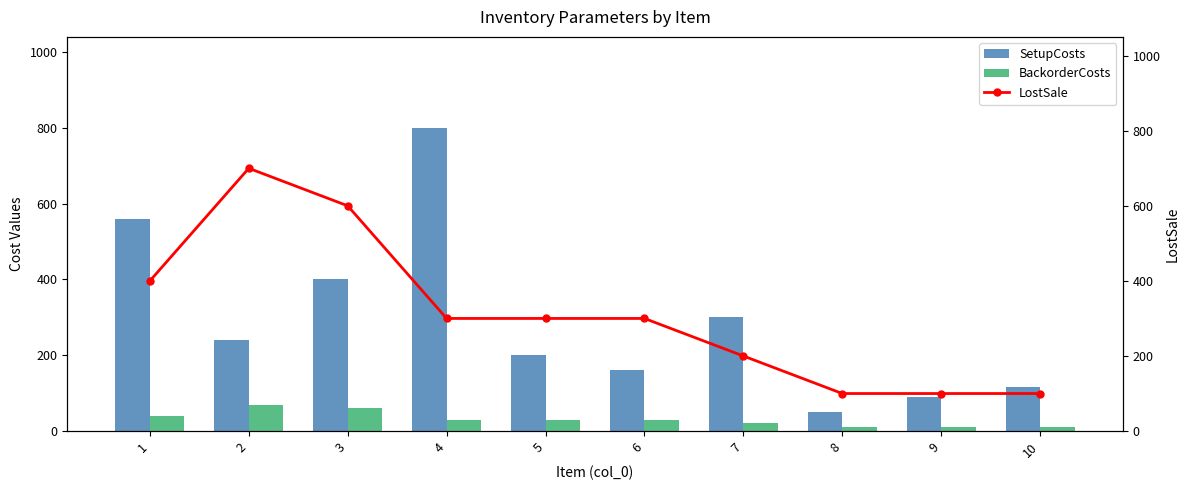

How many groups of bars are there?

10